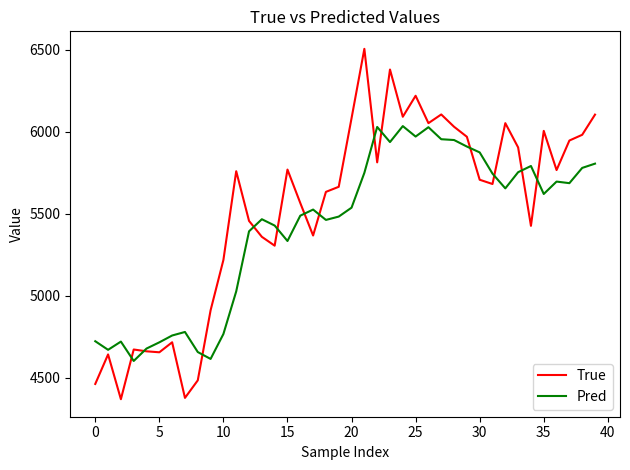

What is the maximum value shown in the chart?

6505.0